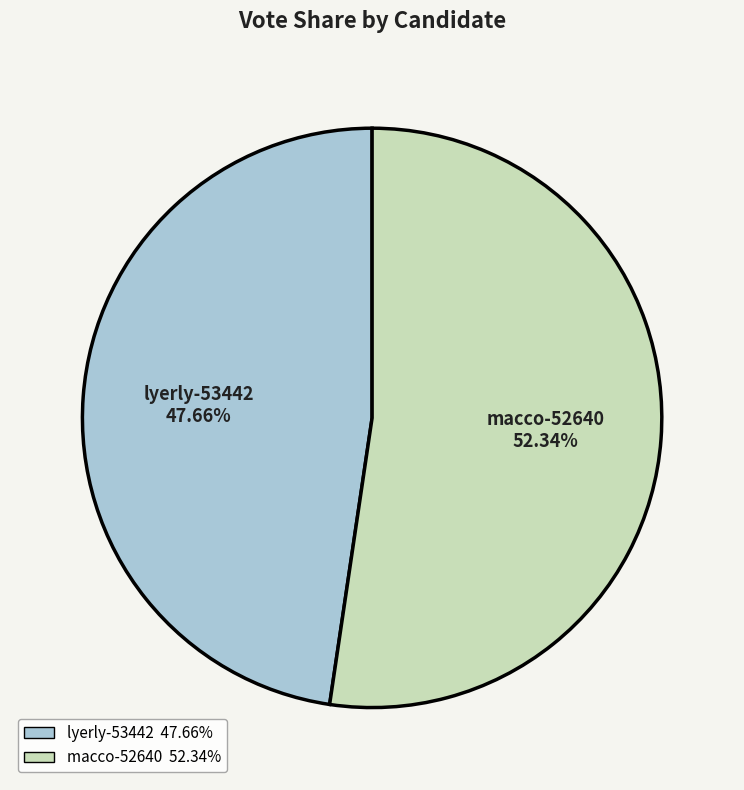

Which category accounts for the majority?

macco-52640